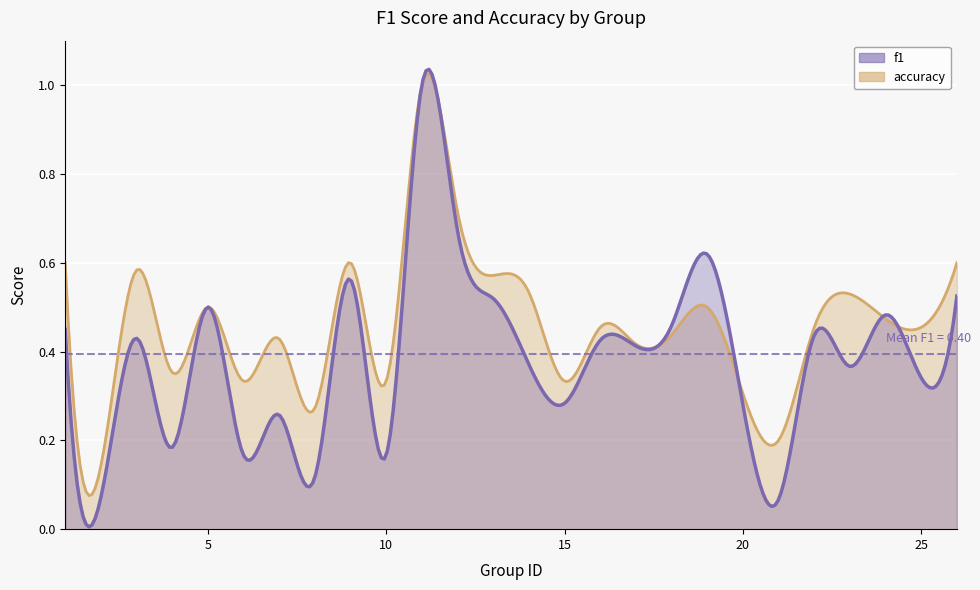

Which series changed the most between 6 and 14?

f1